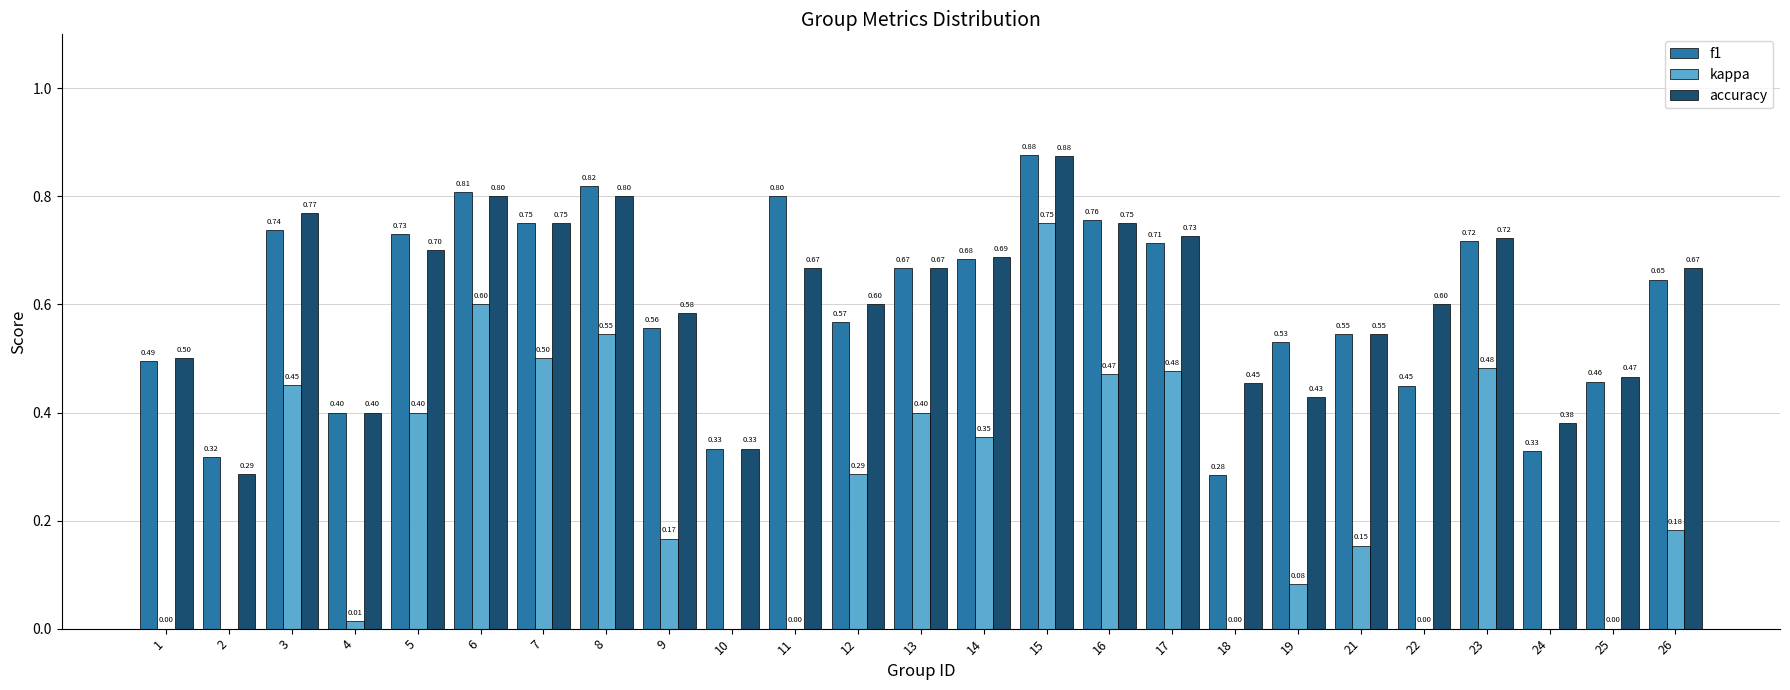

How many groups of bars are there?

25